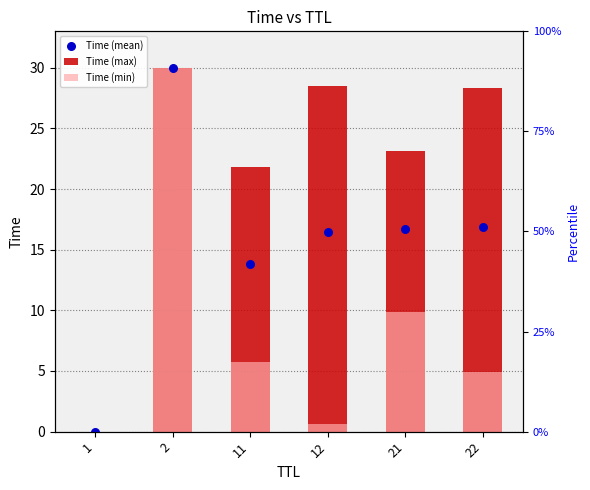

At which category is the sum across all series the highest?

2